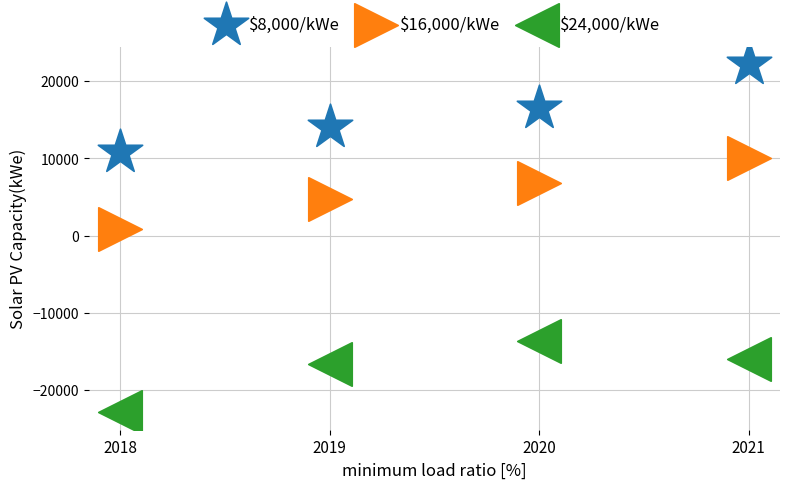

Across all data points, what is the average Y value?

1383